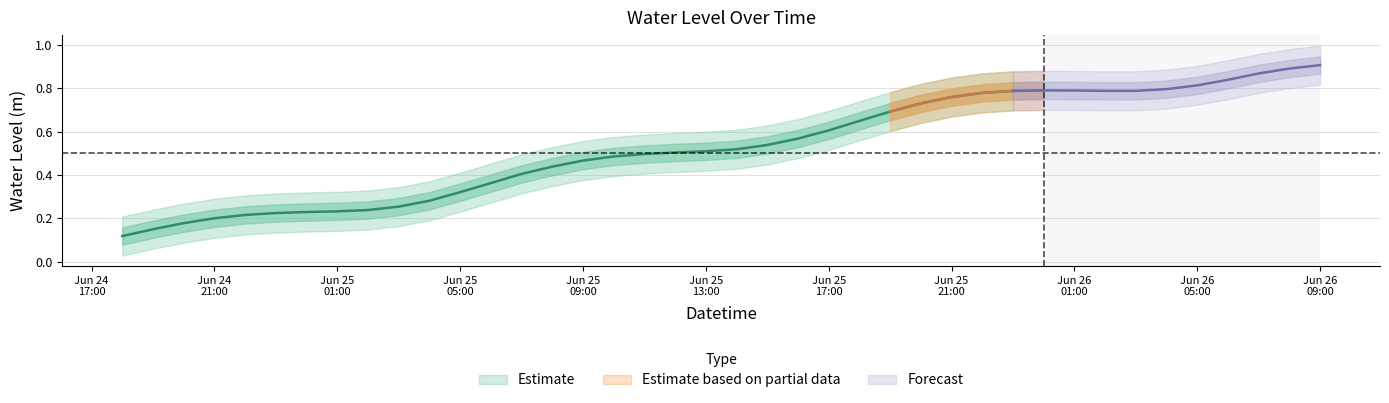

Reading left to right, extract all data points from this chart.

2024-06-24 18:00:00=0.1	2024-06-24 19:00:00=0.1	2024-06-24 20:00:00=0.2	2024-06-24 21:00:00=0.2	2024-06-24 22:00:00=0.2	2024-06-24 23:00:00=0.2	2024-06-25 00:00:00=0.2	2024-06-25 01:00:00=0.2	2024-06-25 02:00:00=0.2	2024-06-25 03:00:00=0.3	2024-06-25 04:00:00=0.3	2024-06-25 05:00:00=0.3	2024-06-25 06:00:00=0.4	2024-06-25 07:00:00=0.4	2024-06-25 08:00:00=0.4	2024-06-25 09:00:00=0.5	2024-06-25 10:00:00=0.5	2024-06-25 11:00:00=0.5	2024-06-25 12:00:00=0.5	2024-06-25 13:00:00=0.5	2024-06-25 14:00:00=0.5	2024-06-25 15:00:00=0.5	2024-06-25 16:00:00=0.6	2024-06-25 17:00:00=0.6	2024-06-25 18:00:00=0.6	2024-06-25 19:00:00=0.7	2024-06-25 20:00:00=0.7	2024-06-25 21:00:00=0.8	2024-06-25 22:00:00=0.8	2024-06-25 23:00:00=0.8	2024-06-26 00:00:00=0.8	2024-06-26 01:00:00=0.8	2024-06-26 02:00:00=0.8	2024-06-26 03:00:00=0.8	2024-06-26 04:00:00=0.8	2024-06-26 05:00:00=0.8	2024-06-26 06:00:00=0.8	2024-06-26 07:00:00=0.9	2024-06-26 08:00:00=0.9	2024-06-26 09:00:00=0.9